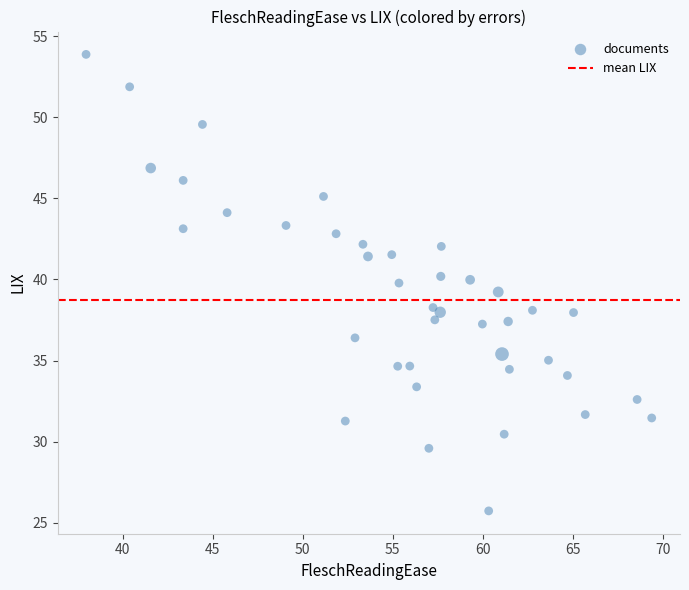

What is the range of X values (max minus min)?

31.4